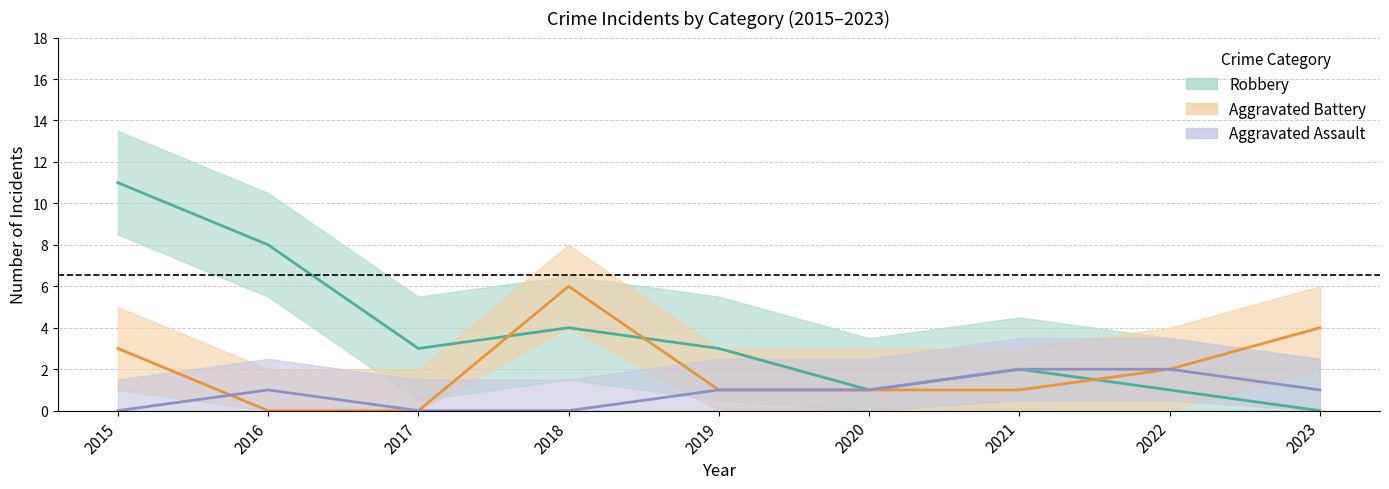

Where does the Aggravated Assault series first go above 1?

2021